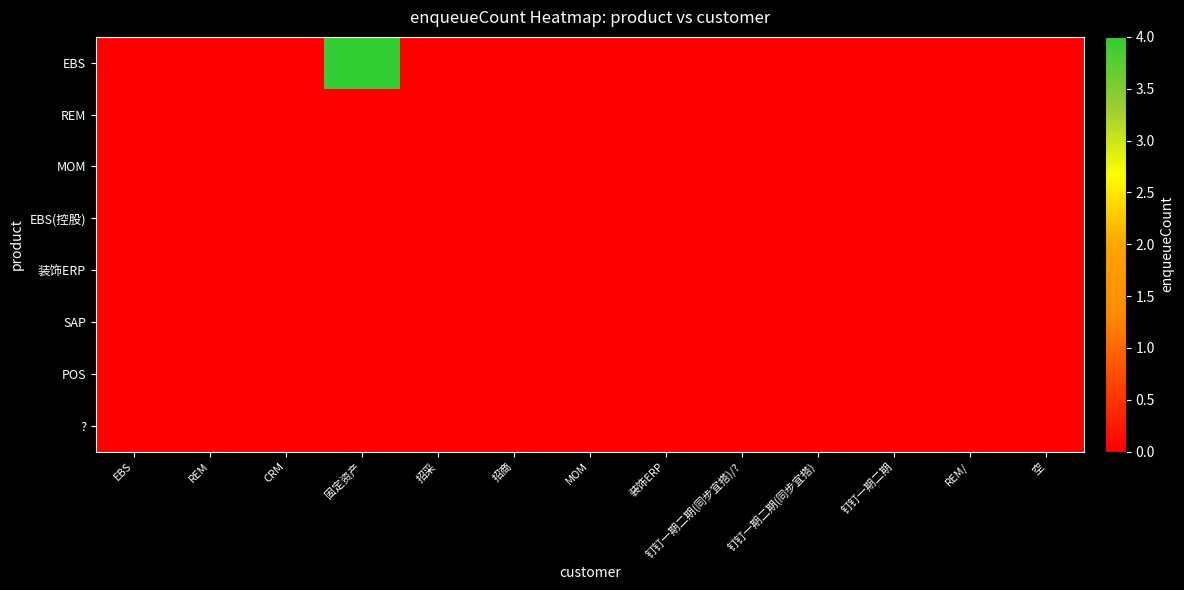

Which series has the largest total across all categories?

EBS